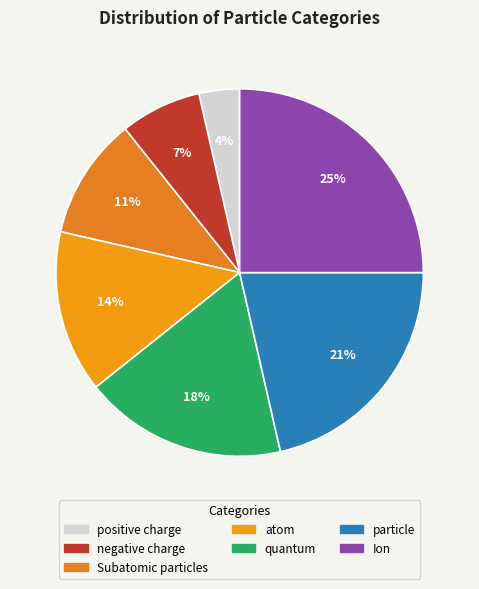

The particle slice represents 36% of the pie. True or false?

False